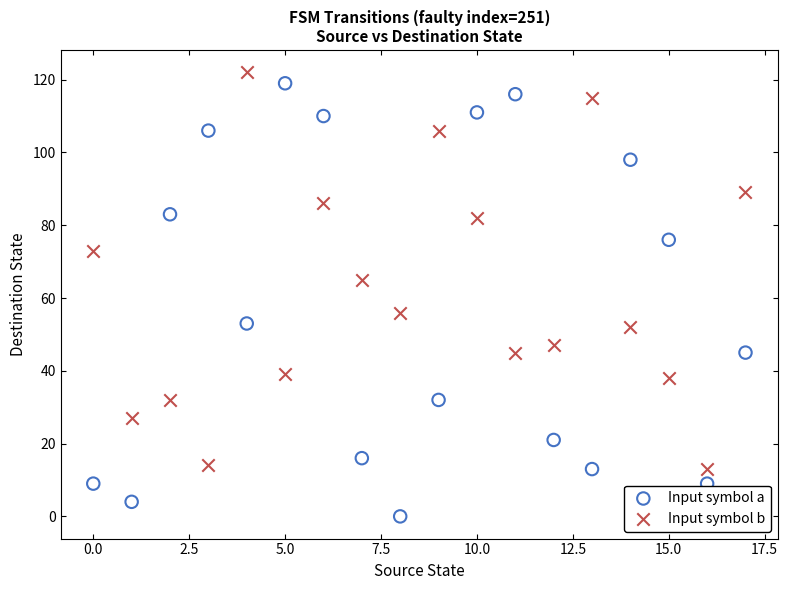

Which series reaches the minimum Y coordinate?

Input symbol a